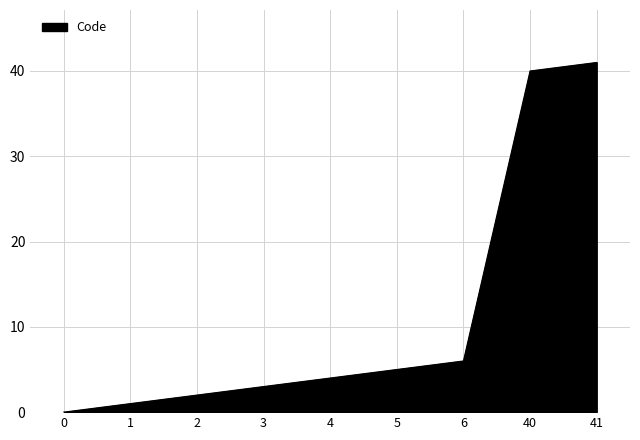

Does the chart have visible grid lines?

Yes